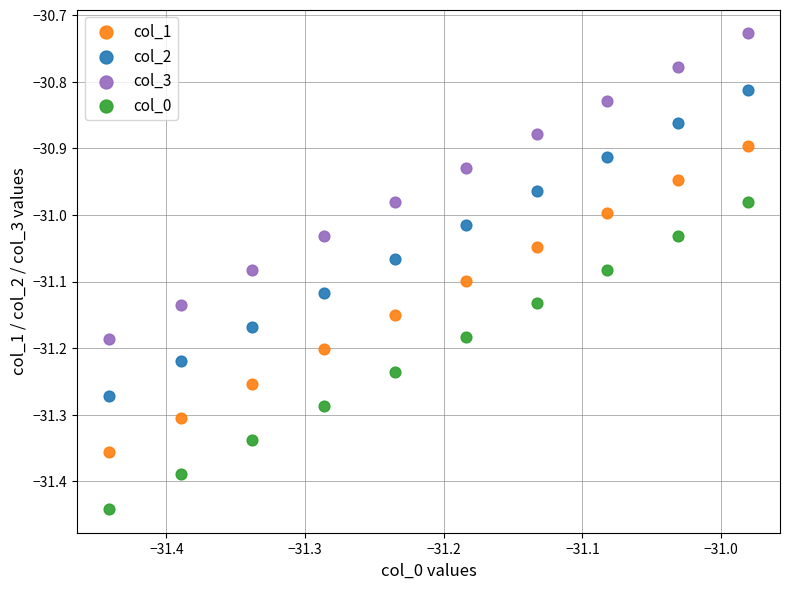

Which series has the widest spread of Y values?

col_0